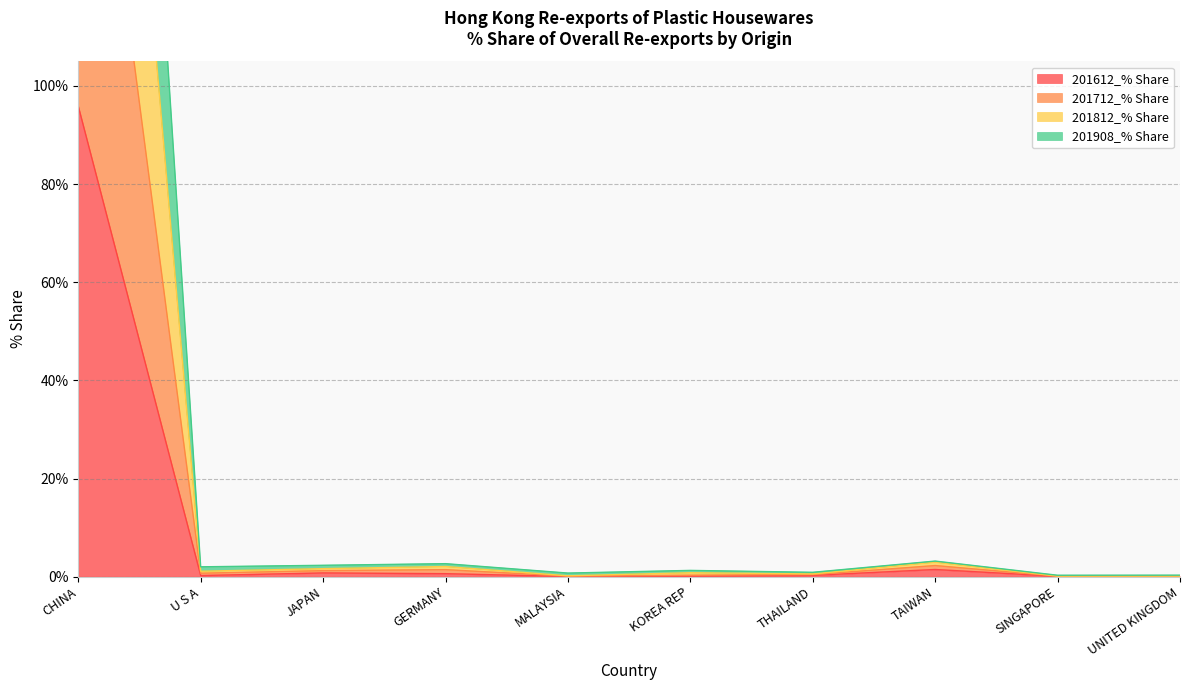

What is the value of the 201812_% Share point at the 9th from the left?

0.1